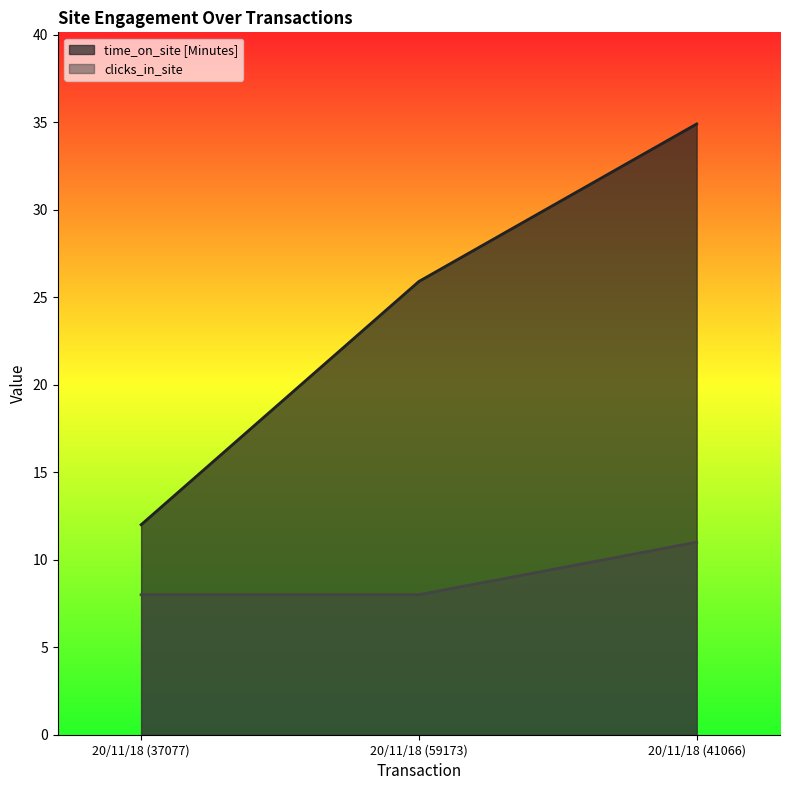

What is the sum of all clicks_in_site values?

27.0